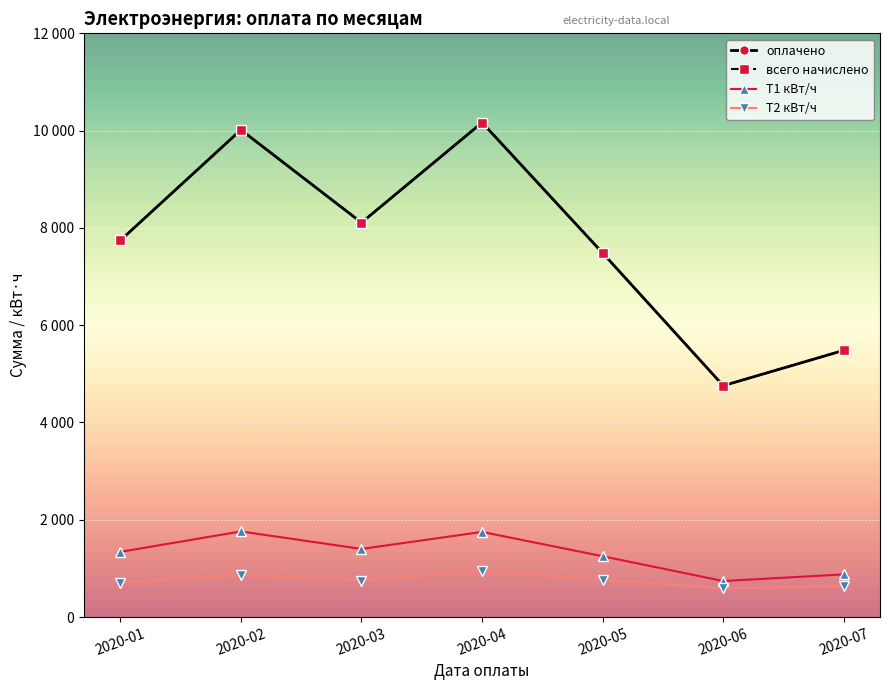

What is the sum of the Т1 кВт/ч values at 2020-05 and 2020-02?

3010.0